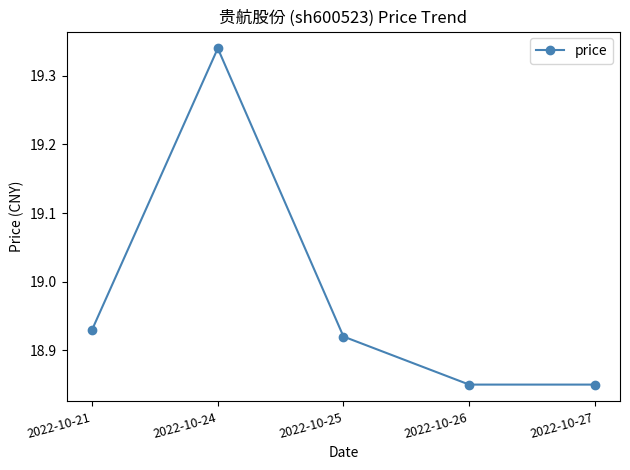

What is the difference between the maximum and minimum values?

0.5